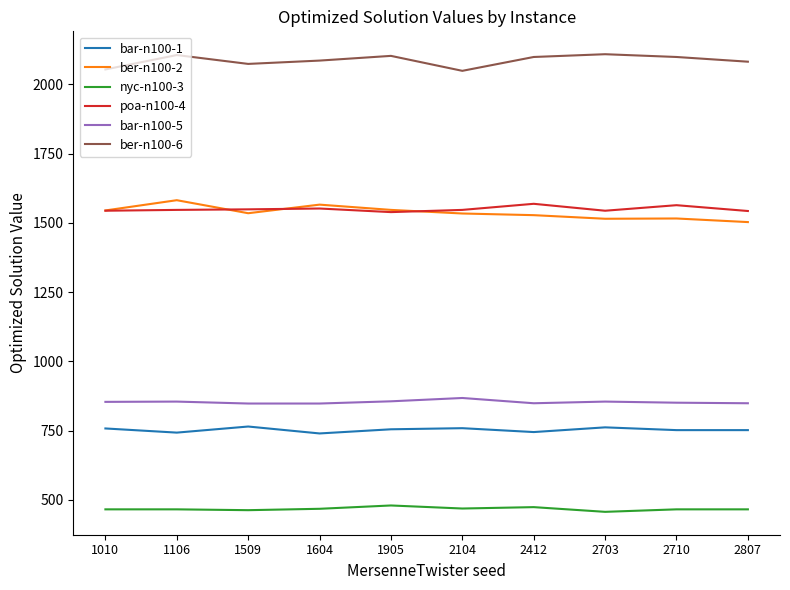

What is the spread (max minus min) of values at 1509?

1611